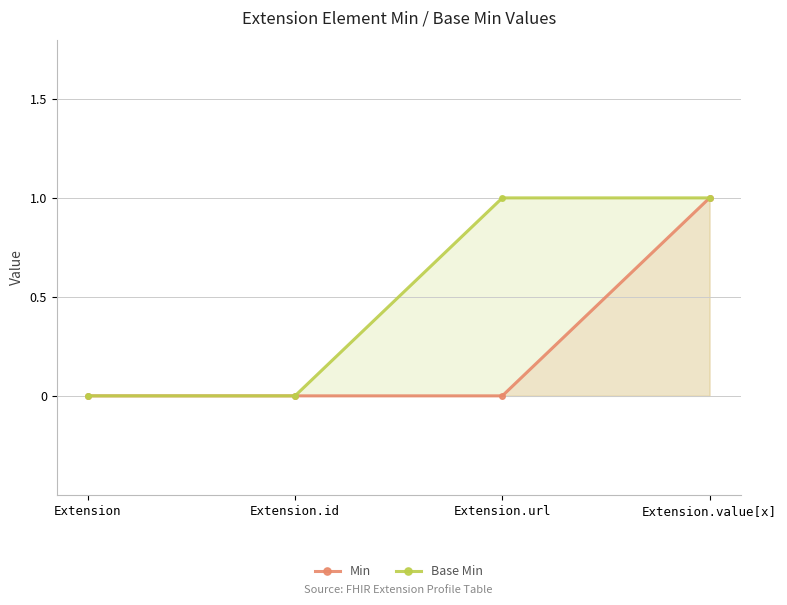

Which category has the lowest value in the Base Min series?

Extension